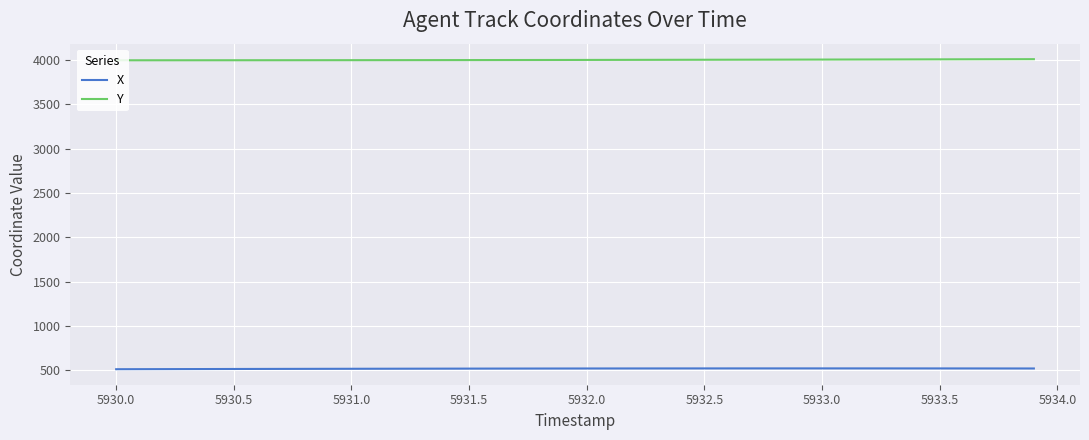

What is the difference between the maximum and minimum values in the Y series?

12.6